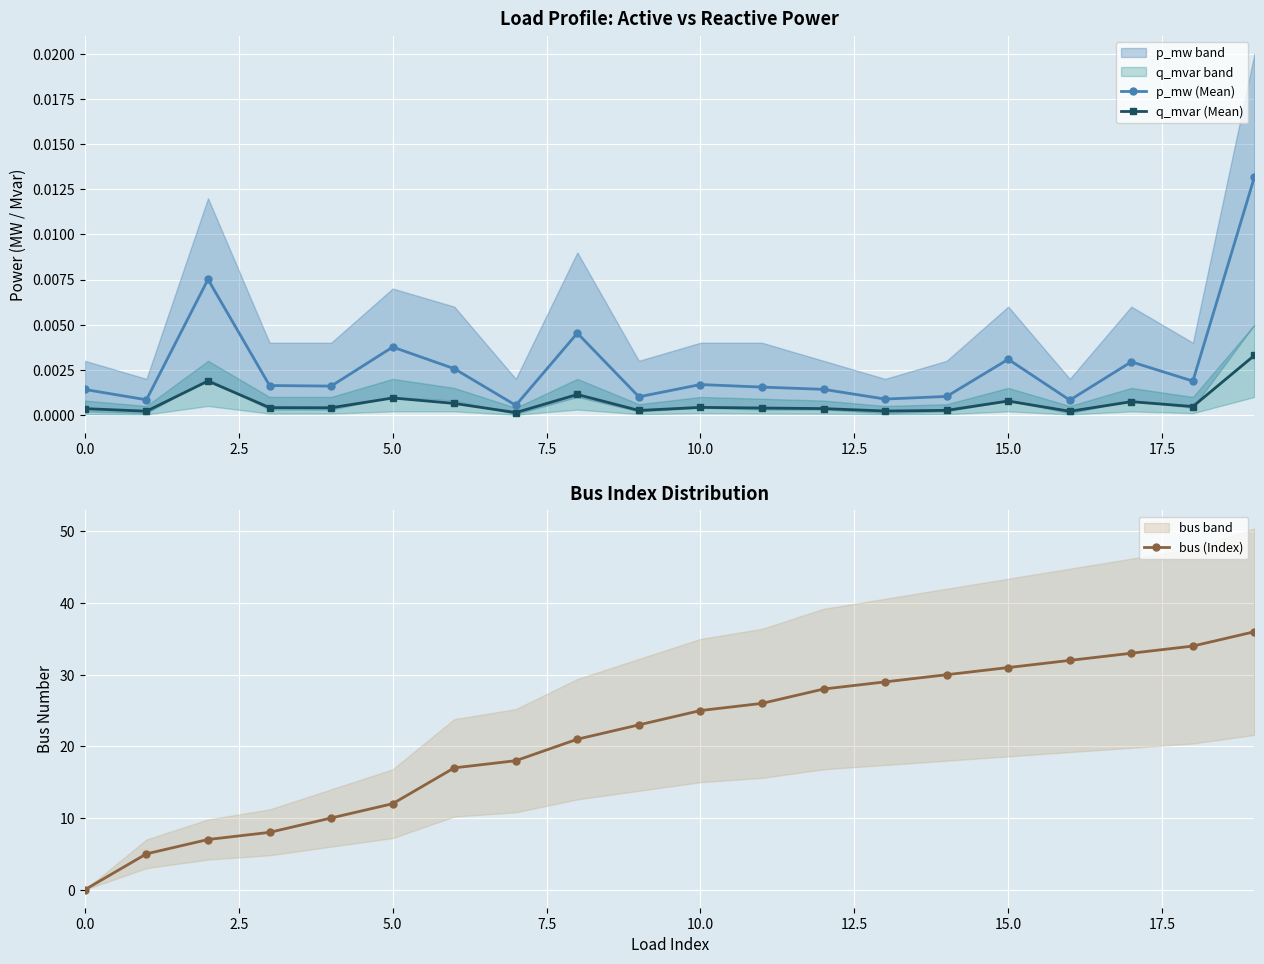

What is the label of the 11th point from the right?

9